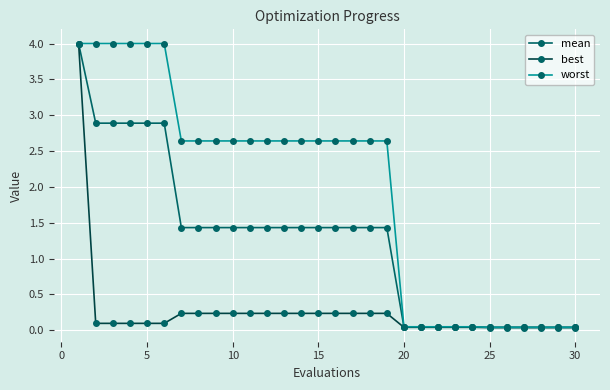

What is the highest value of the worst series?

4.0